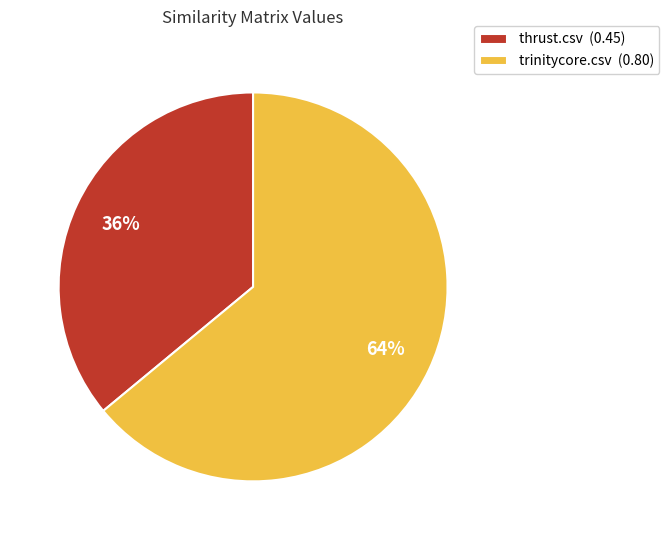

True or false: thrust.csv accounts for 21% of the total.

False